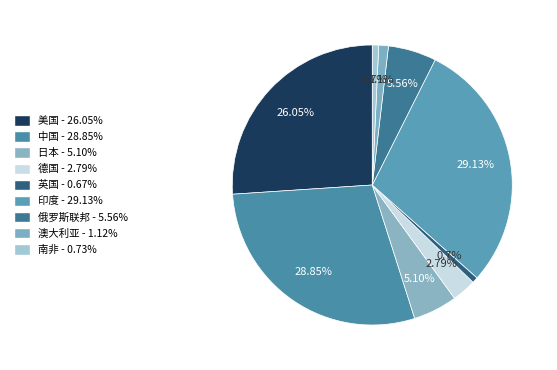

Rank the categories by value from lowest to highest.

英国, 南非, 澳大利亚, 德国, 日本, 俄罗斯联邦, 美国, 中国, 印度